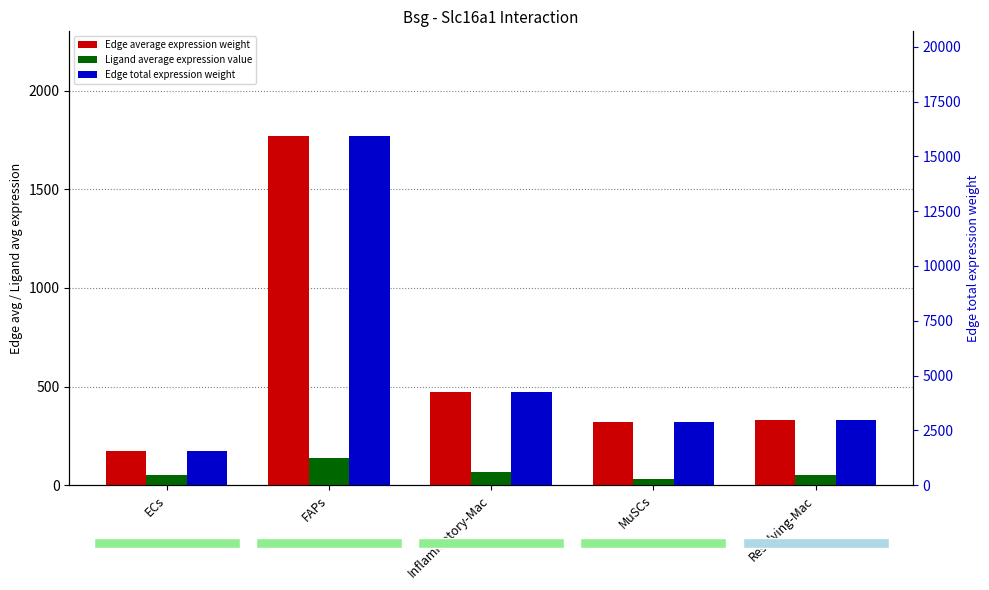

Is the value of Ligand average expression value at Resolving-Mac greater than the value of Edge average expression weight at Inflammatory-Mac?

No